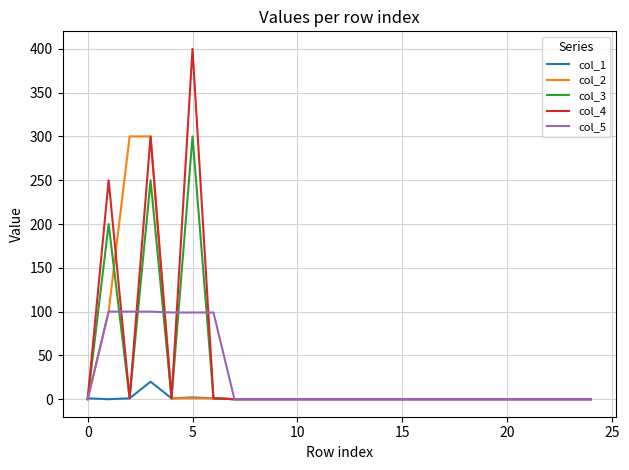

What is the difference between the maximum and minimum values in the col_3 series?

300